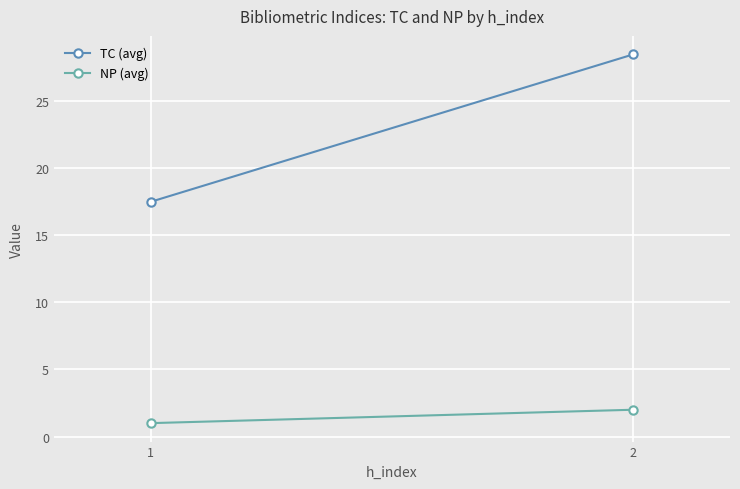

What is the difference between the NP (avg) values at 2 and 1?

1.0